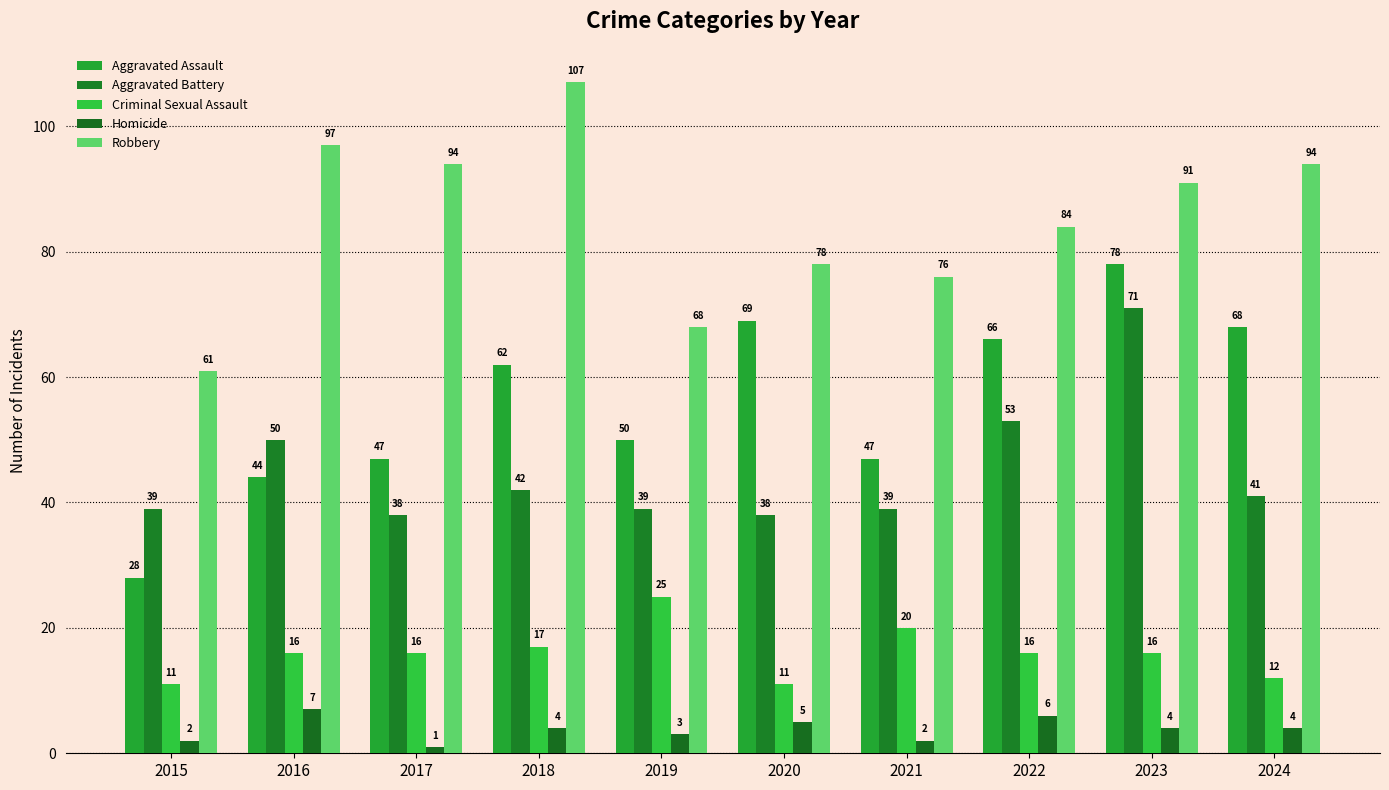

Rank the categories by Robbery value from lowest to highest.

2015, 2019, 2021, 2020, 2022, 2023, 2017, 2024, 2016, 2018